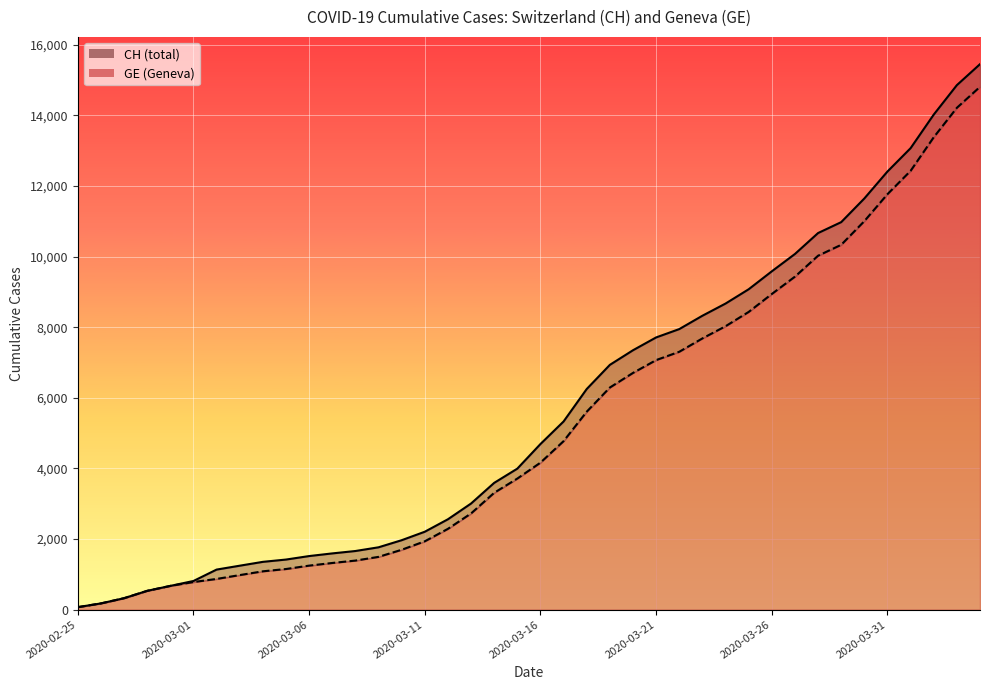

What is the label of the 35th point from the right?

2020-03-01